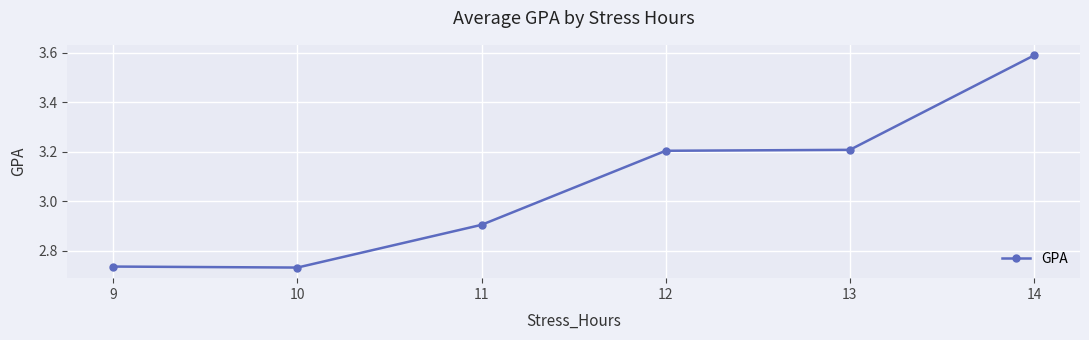

What is the ratio of the value at 9 to the value at 13?

0.9